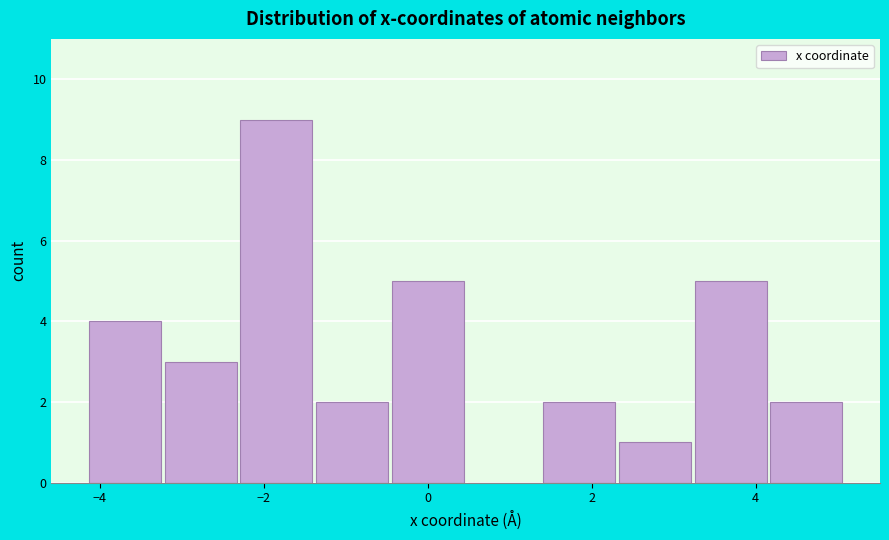

What is the height of the bar covering 3.2 to 4.2 on the x-axis? Neither the bar edges nor the heights are printed on the chart, so give them approximately, as read against the axes.

5